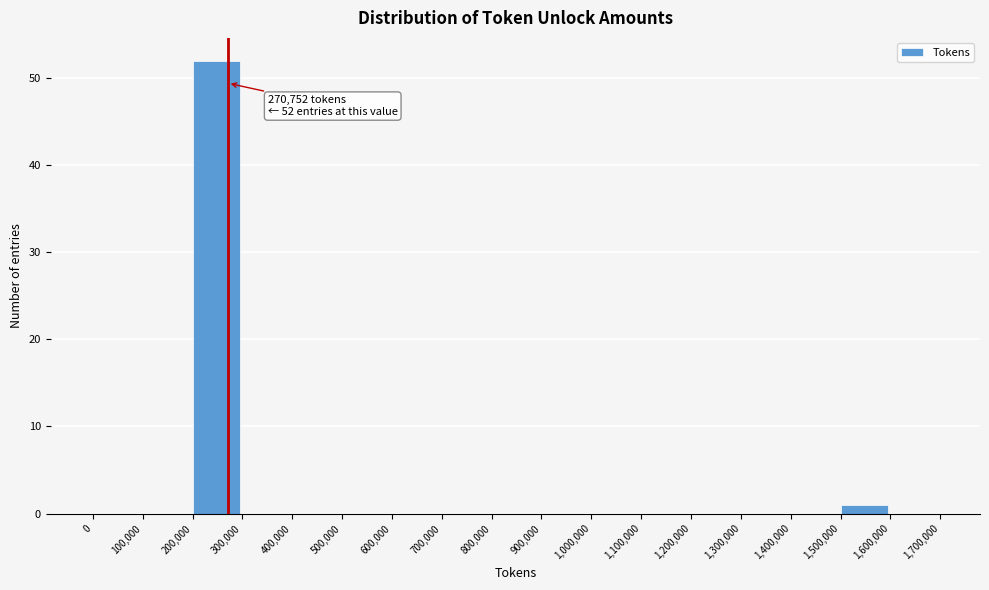

Over which range of the x-axis is the bar tallest?

200,000 to 300,000